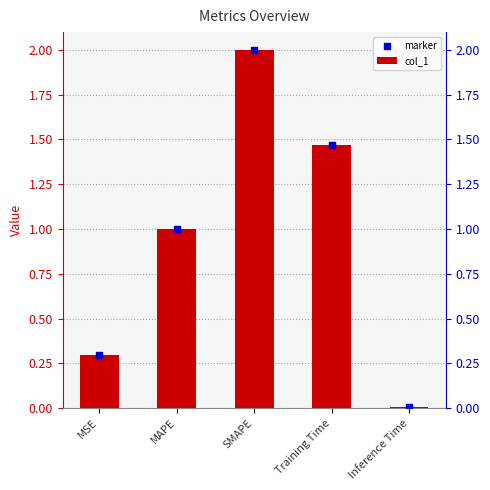

Which series has the largest Y range (max minus min)?

col_1